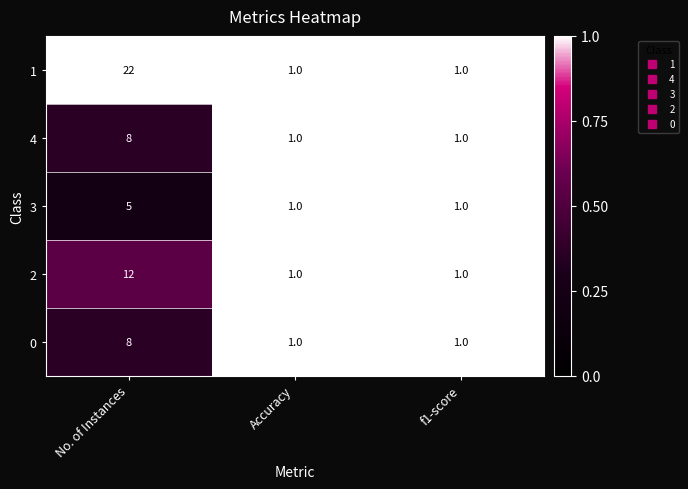

How many data points does each series have?

3